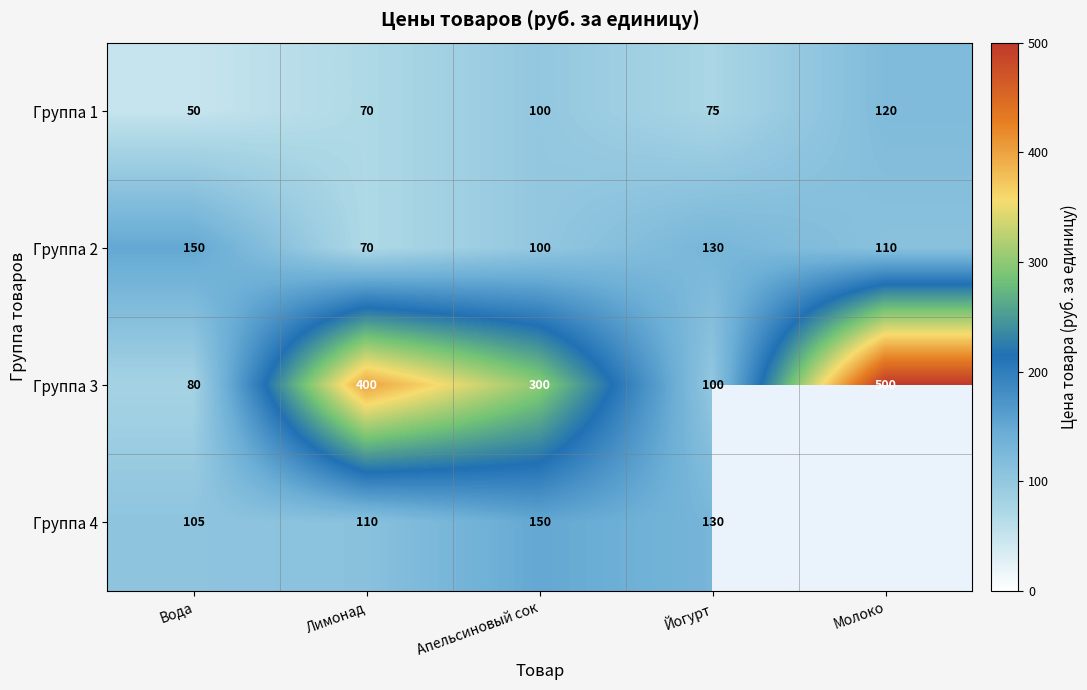

What is the minimum value for Группа 3?

80